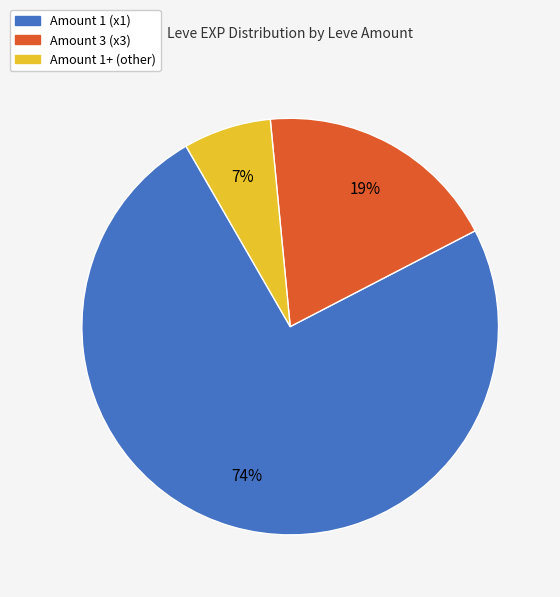

Does any single category account for the majority?

Yes